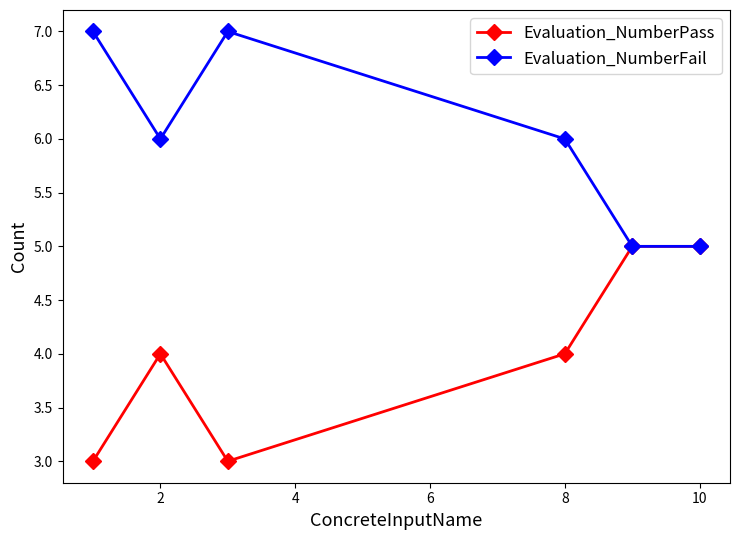

What is the value of the Evaluation_NumberFail point at the 5th from the left?

5